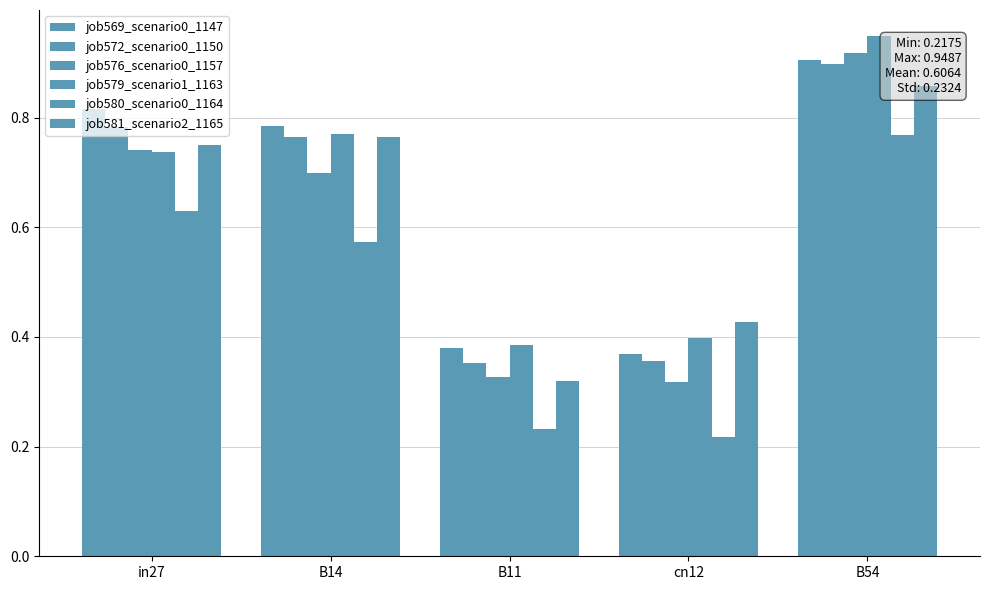

Which series has the largest range (max minus min)?

job576_scenario0_1157